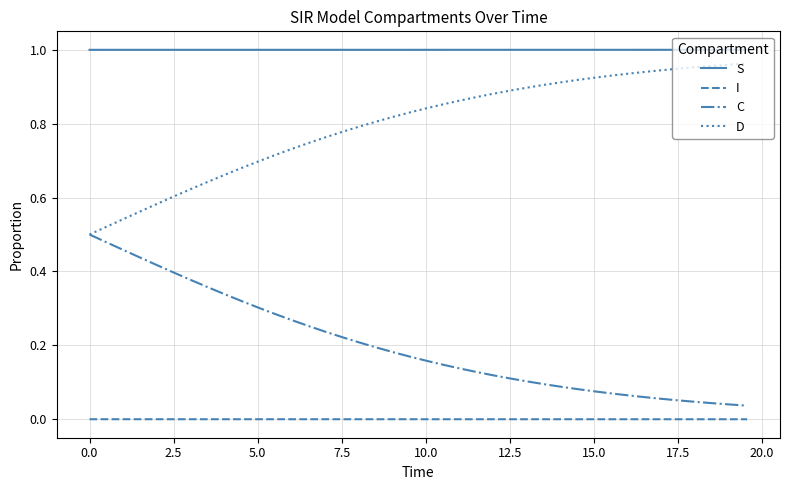

Rank the series by their average value, from lowest to highest.

I, C, D, S